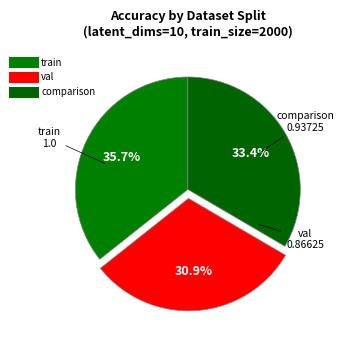

How many segments does this pie chart have?

3